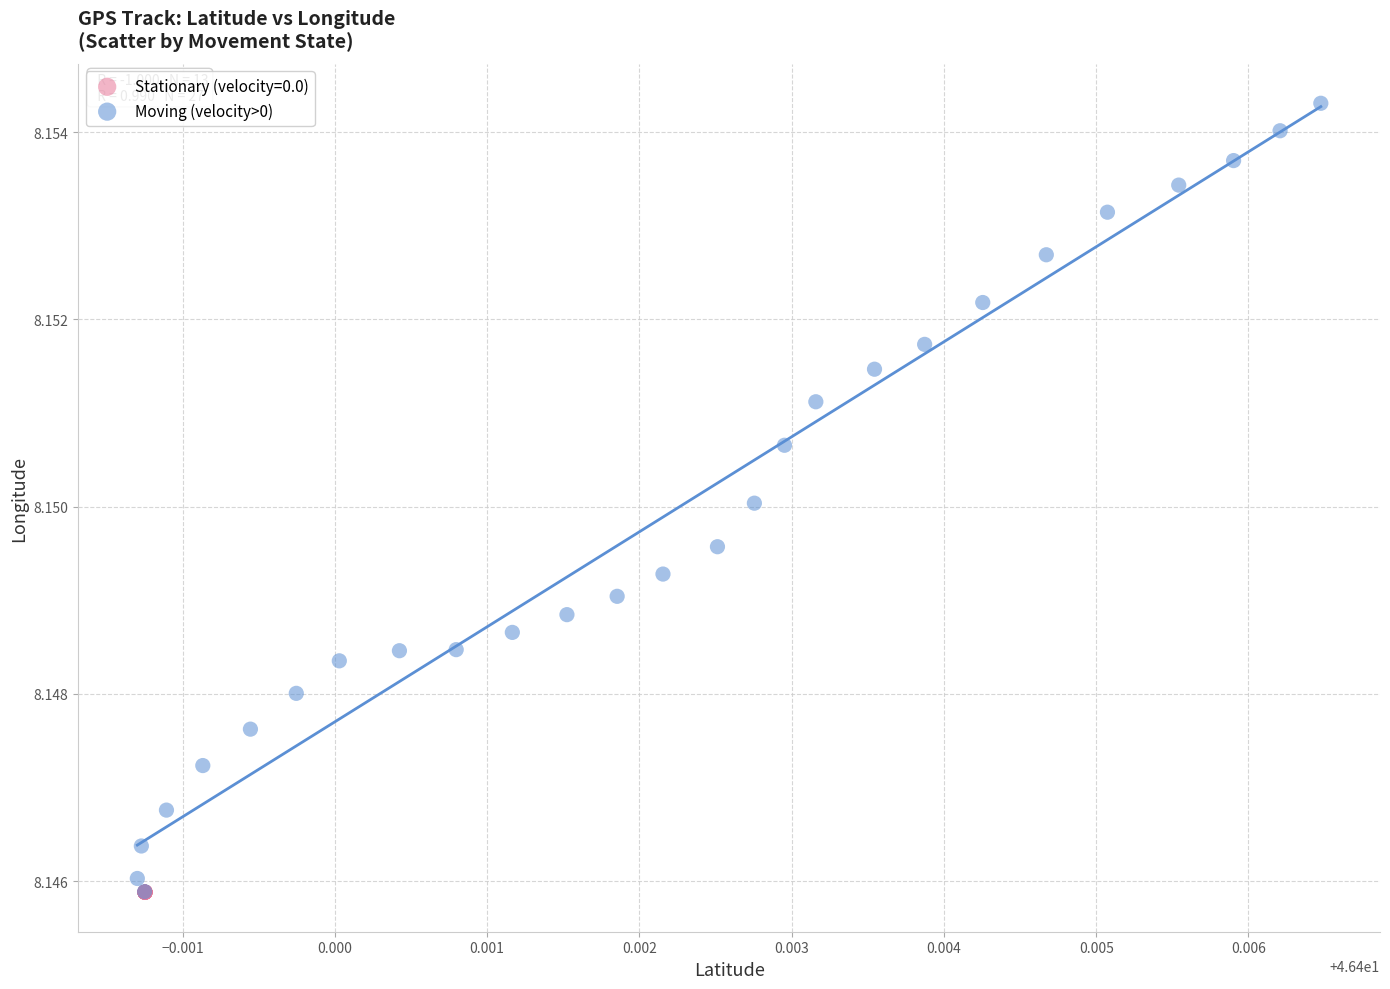

Which series reaches the maximum Y coordinate?

Moving (velocity>0)